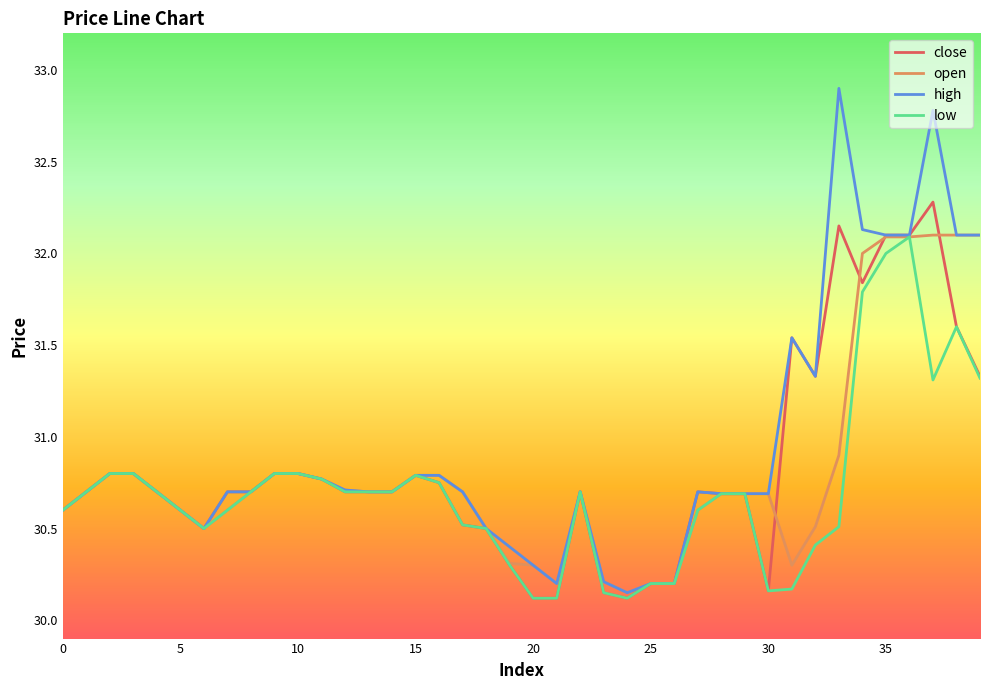

Which series has the widest spread of values?

high